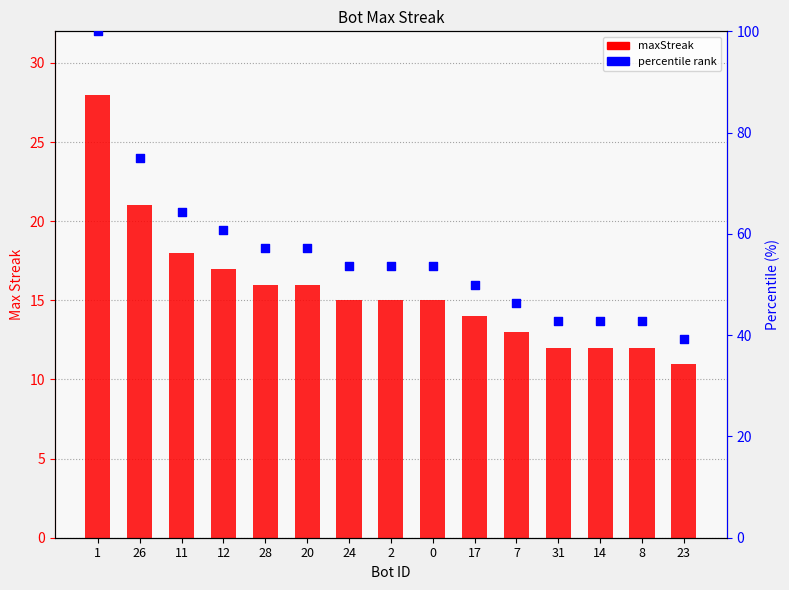

At how many categories does at least one series exceed 19?

15